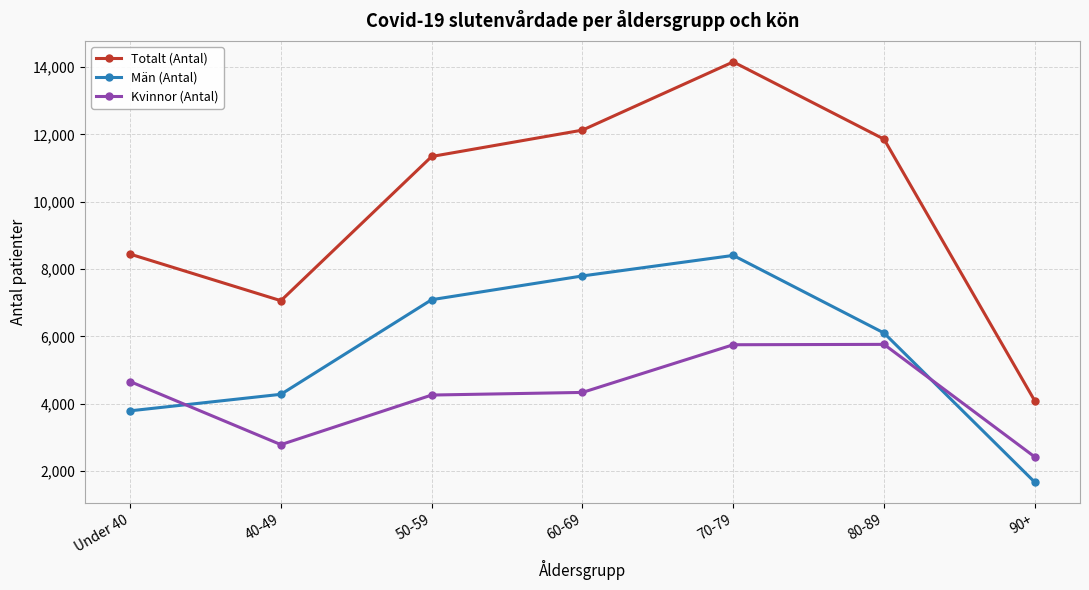

What is the label of the 4th point from the left?

60-69